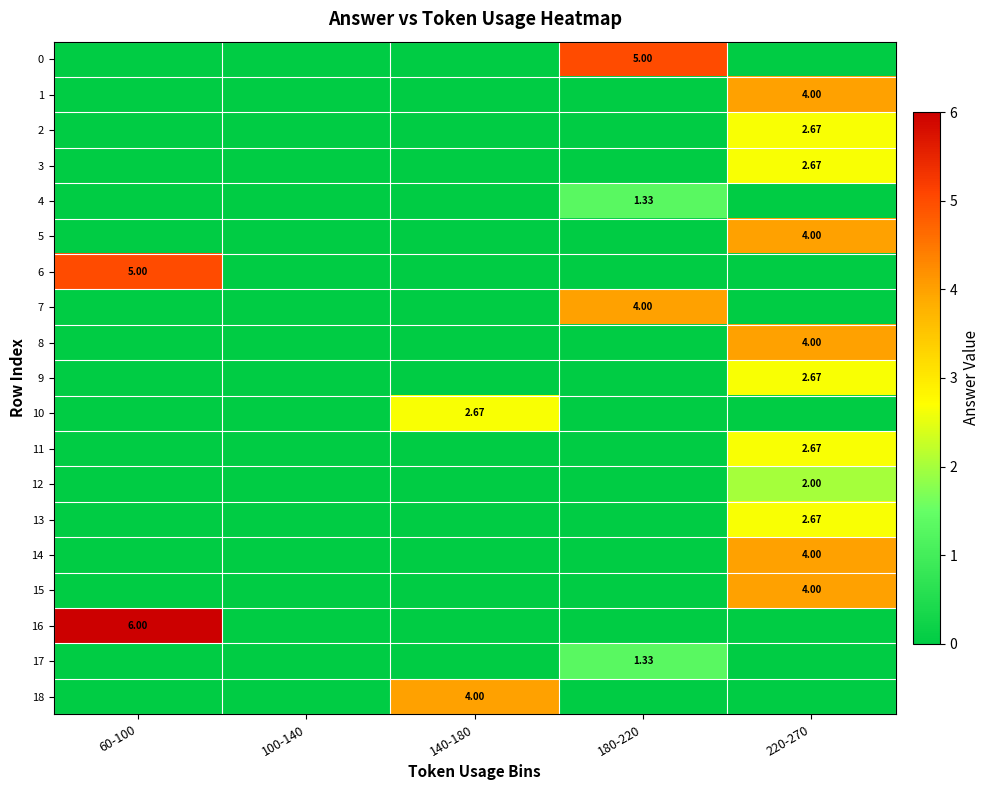

What is the difference between the highest and lowest values at 220-270?

4.0